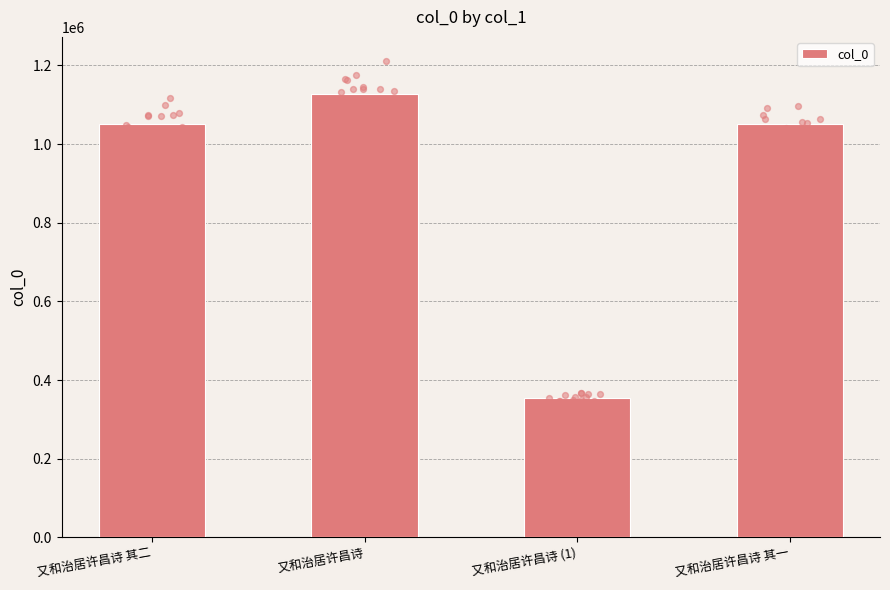

Approximately how many times larger is the value at 又和治居许昌诗 (1) compared to 又和治居许昌诗 其二?

0.3